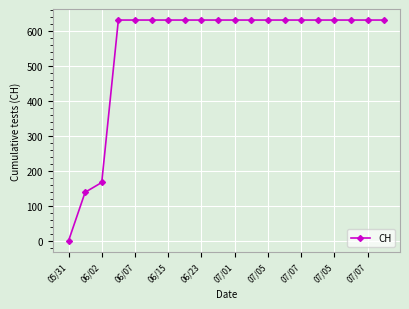

What is the greatest value displayed?

631